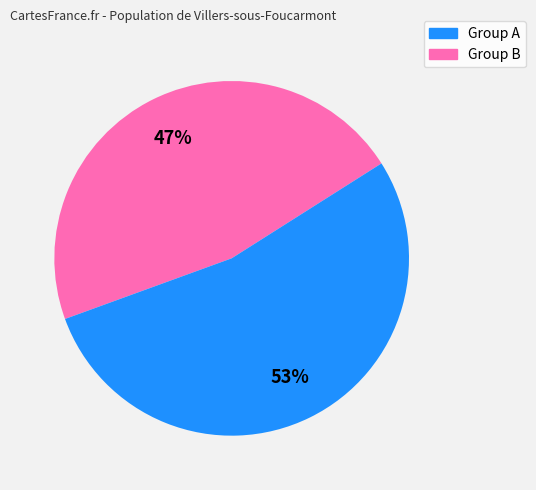

Is there any slice that represents more than half of the pie?

Yes